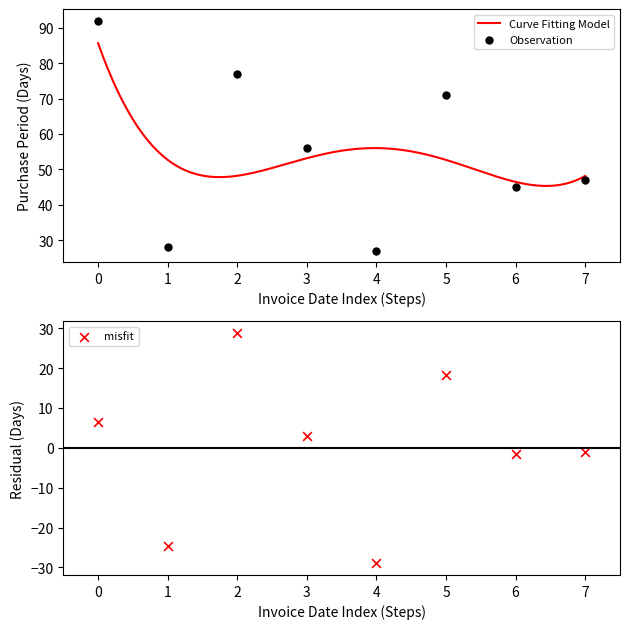

What is the highest value of the Curve Fitting Model series?

85.6